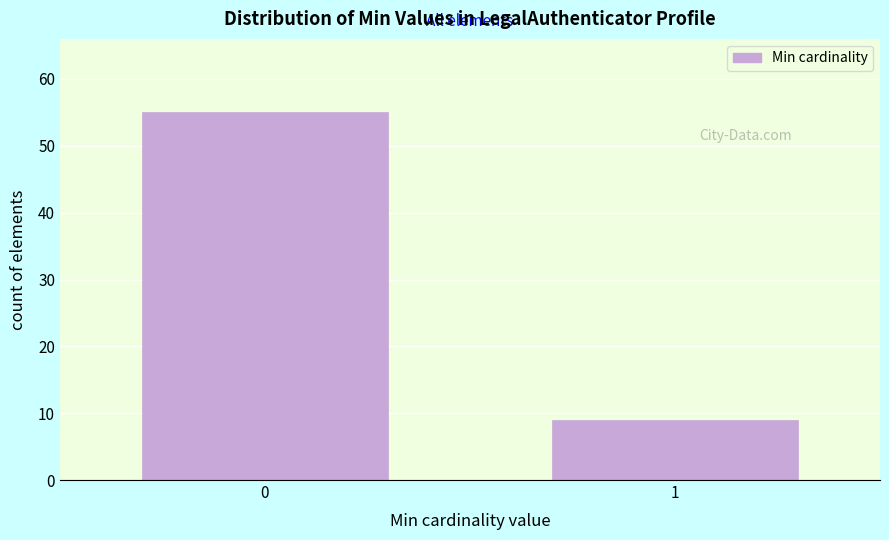

Reading right to left, list all the values displayed in this chart.

9	55